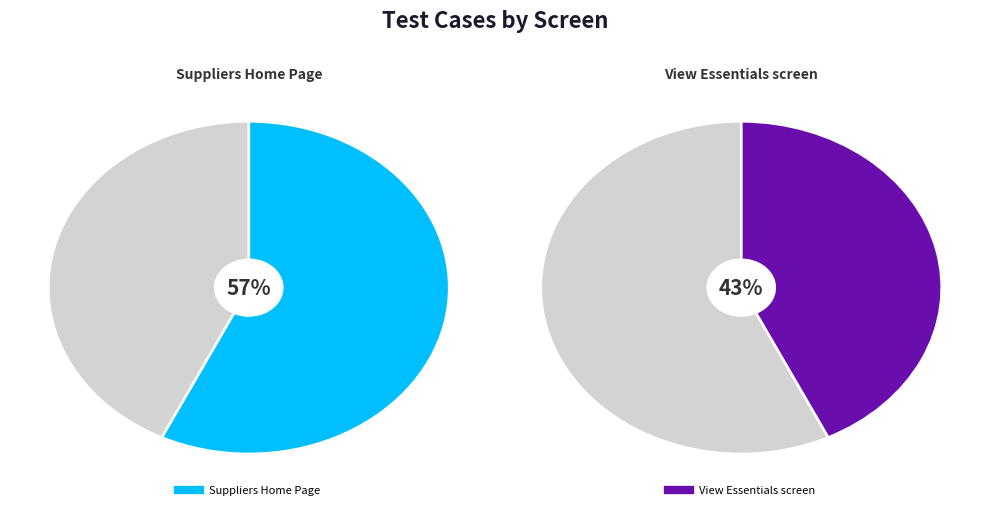

What is the ratio of the value at View Essentials screen to the value at Suppliers Home Page?

0.8